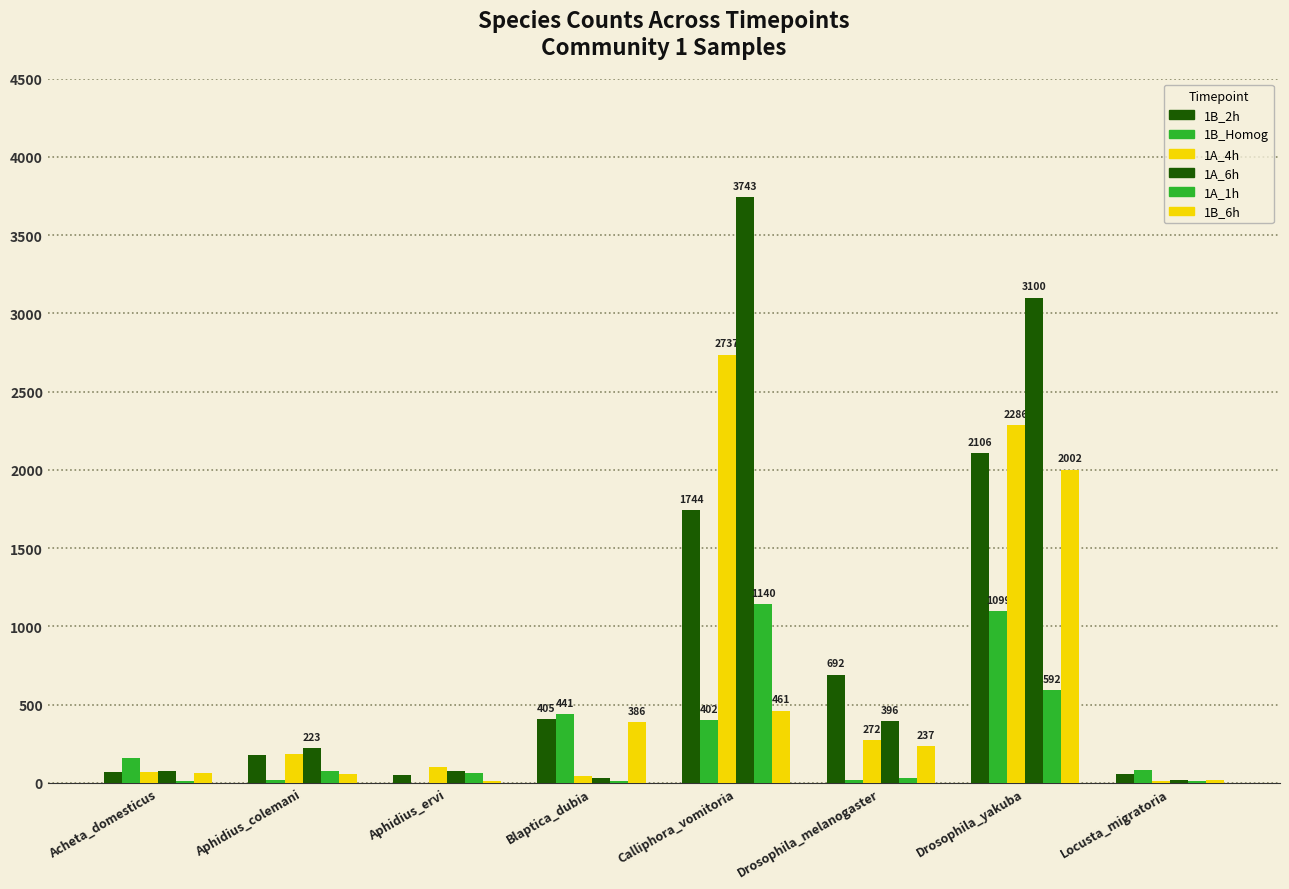

How many series are shown in this chart?

6